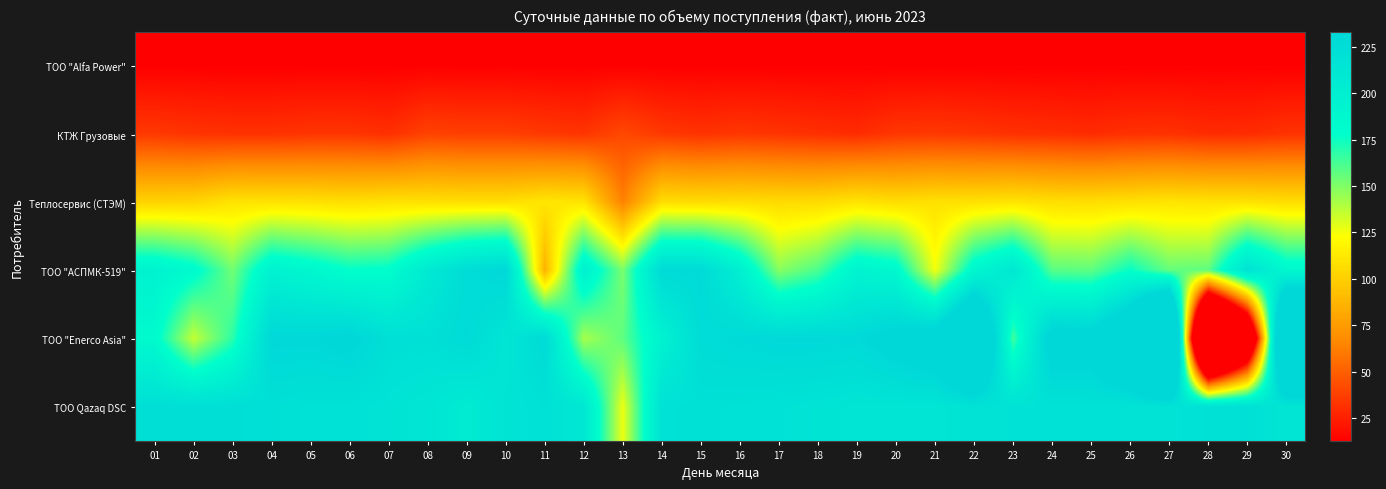

Reading right to left, what are all the values shown in this chart?

ТОО "Alfa Power": 30=12.6	29=12.5	28=12.5	27=12.6	26=12.6	25=12.5	24=12.5	23=12.5	22=12.5	21=12.5	20=12.5	19=12.6	18=12.5	17=12.5	16=12.5	15=12.6	14=12.6	13=12.6	12=12.6	11=12.6	10=12.6	09=12.5	08=12.6	07=12.6	06=12.6	05=12.6	04=12.5	03=12.5	02=12.6	01=12.6
КТЖ Грузовые: 30=32.3	29=29.7	28=29.6	27=32.0	26=31.5	25=29.5	24=30.9	23=31.7	22=33.5	21=34.6	20=33.8	19=29.6	18=31.1	17=32.8	16=33.9	15=32.3	14=34.6	13=41.0	12=33.2	11=34.7	10=37.0	09=37.0	08=38.4	07=31.1	06=33.2	05=33.1	04=32.0	03=31.9	02=32.8	01=34.6
Теплосервис (СТЭМ): 30=106.8	29=108.7	28=108.9	27=109.9	26=108.0	25=106.9	24=107.2	23=109.7	22=108.2	21=108.3	20=106.5	19=109.8	18=105.6	17=105.5	16=106.6	15=105.6	14=106.5	13=63.4	12=109.7	11=111.0	10=107.1	09=107.0	08=107.9	07=108.7	06=107.0	05=108.3	04=108.8	03=109.4	02=102.4	01=101.6
ТОО "АСПМК-519": 30=187.3	29=218.3	28=157.2	27=155.8	26=176.4	25=157.2	24=158.5	23=211.0	22=188.2	21=125.1	20=185.8	19=192.8	18=161.5	17=148.3	16=199.0	15=229.2	14=228.8	13=151.2	12=197.3	11=85.8	10=232.5	09=226.3	08=206.8	07=179.6	06=177.5	05=187.4	04=195.3	03=153.2	02=183.4	01=194.3
ТОО "Enerco Asia": 30=360.8	29=-99.4	28=-279.2	27=411.4	26=282.1	25=242.8	24=245.3	23=163.8	22=313.4	21=251.9	20=241.1	19=230.0	18=231.3	17=231.4	16=229.6	15=226.7	14=194.9	13=157.4	12=142.0	11=228.4	10=213.5	09=228.8	08=220.8	07=222.0	06=236.2	05=232.1	04=232.5	03=168.0	02=135.8	01=184.6
ТОО Qazaq DSC: 30=213.4	29=221.0	28=219.8	27=216.6	26=217.1	25=218.9	24=217.8	23=217.7	22=217.4	21=214.1	20=214.3	19=214.3	18=216.1	17=217.9	16=219.0	15=220.1	14=218.9	13=126.6	12=210.5	11=219.4	10=215.6	09=205.3	08=213.4	07=216.6	06=218.5	05=218.9	04=220.9	03=222.4	02=223.1	01=222.2